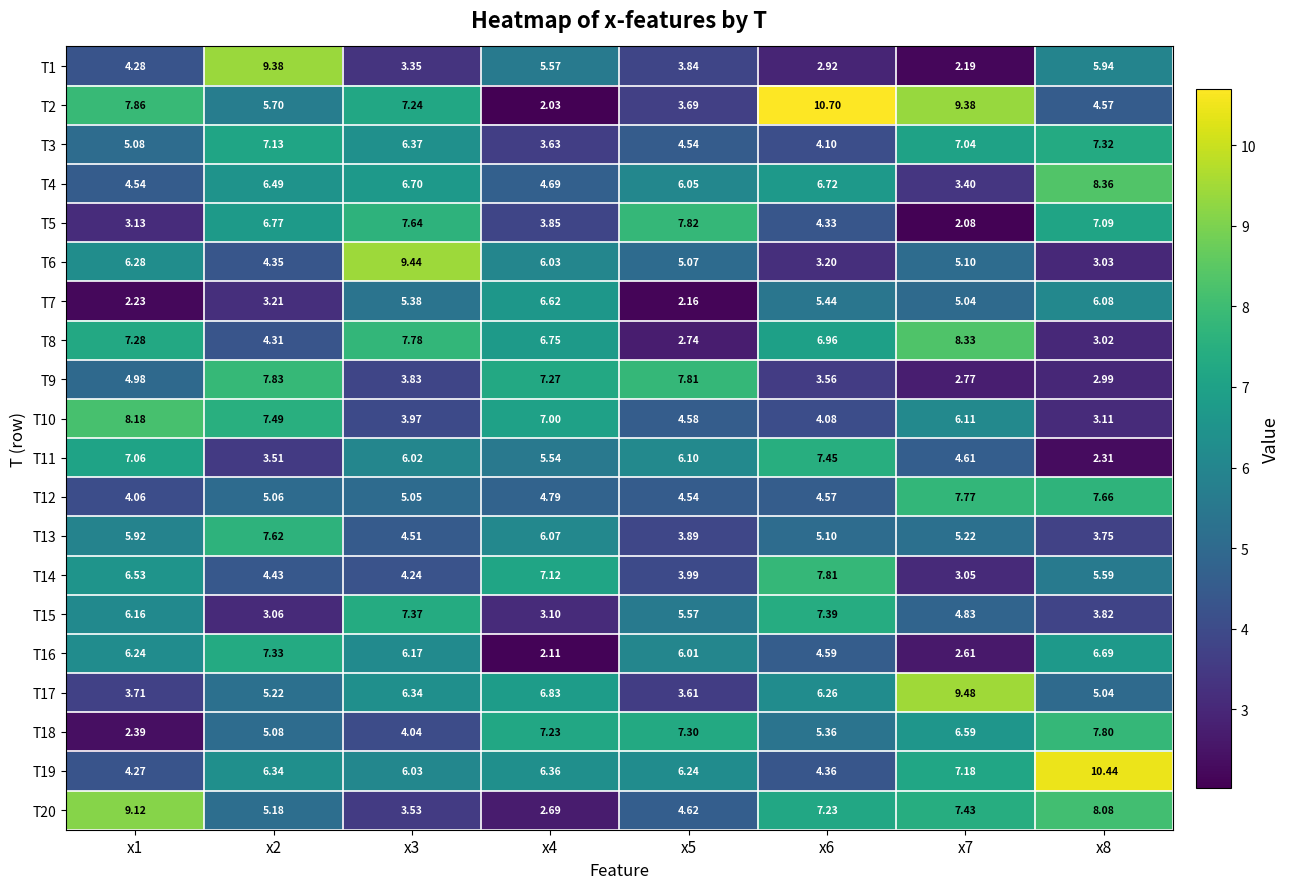

Is the value of T20 at x2 greater than the value of T6 at x8?

Yes